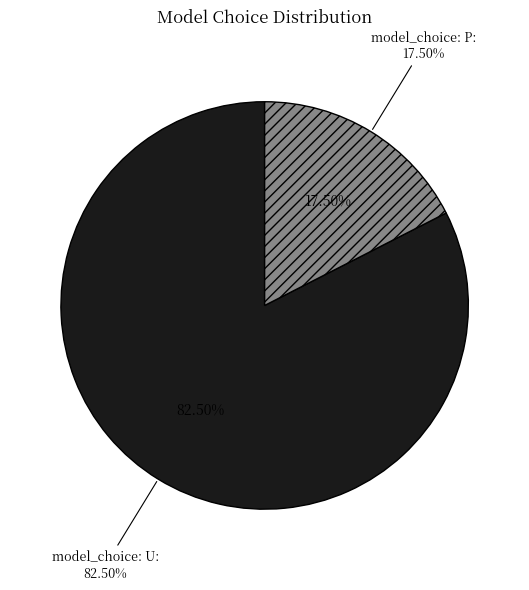

Rank the categories by value from highest to lowest.

model_choice=U, model_choice=P